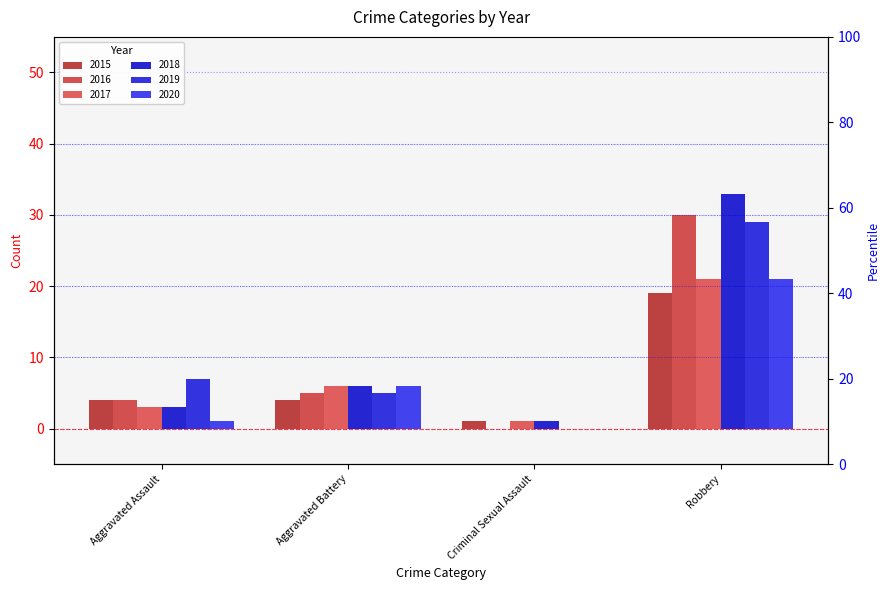

Which has a higher value, Aggravated Battery or Aggravated Assault?

Aggravated Battery